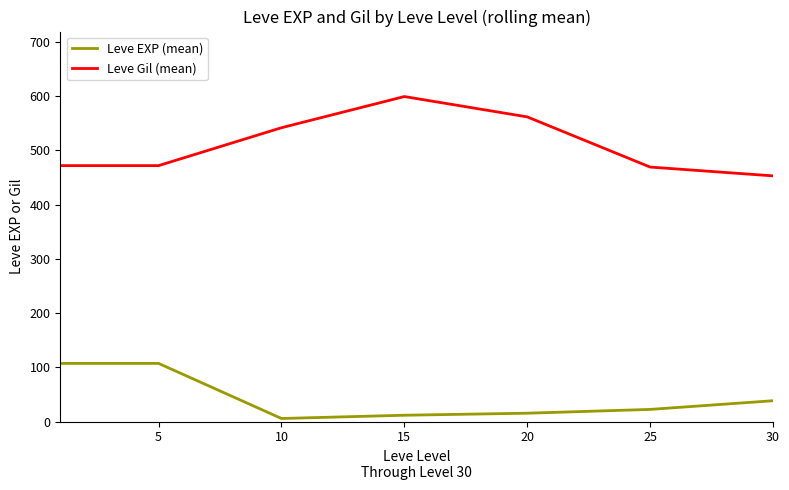

What is the maximum value shown in the chart?

599.2